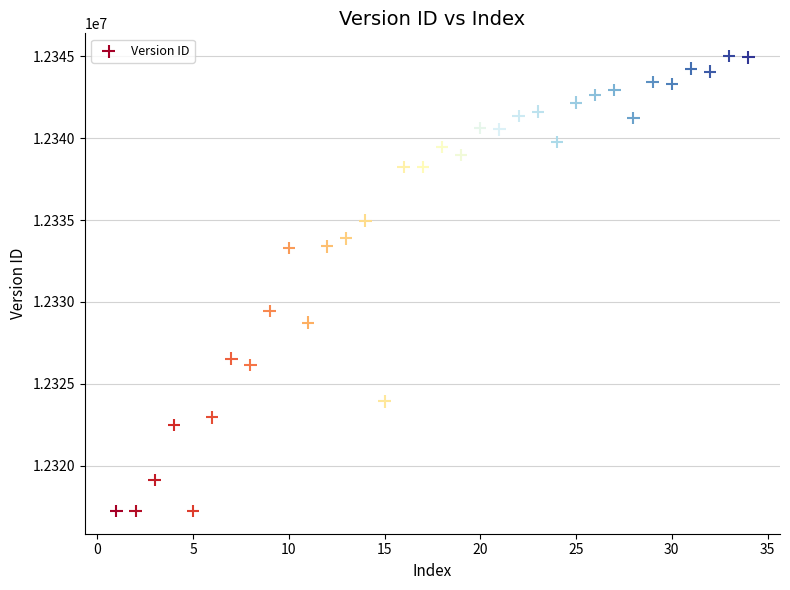

What Y value in the scatter plot is closest to 12331126?

12329463